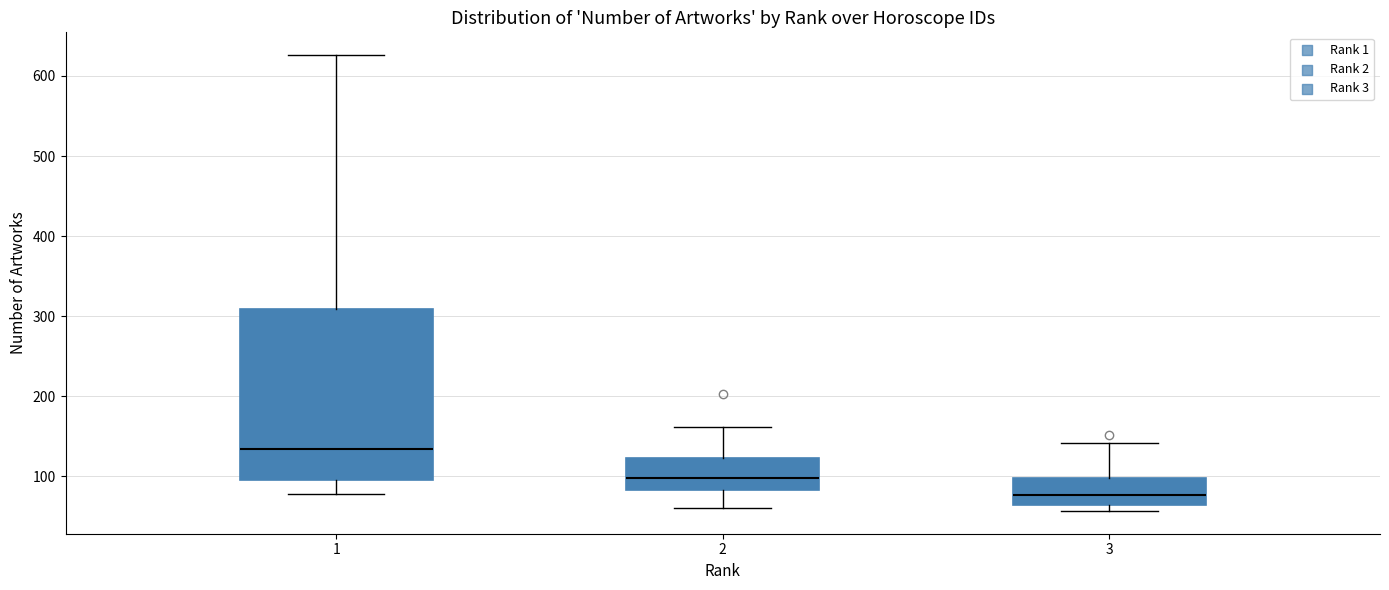

Which box has the highest median line?

1